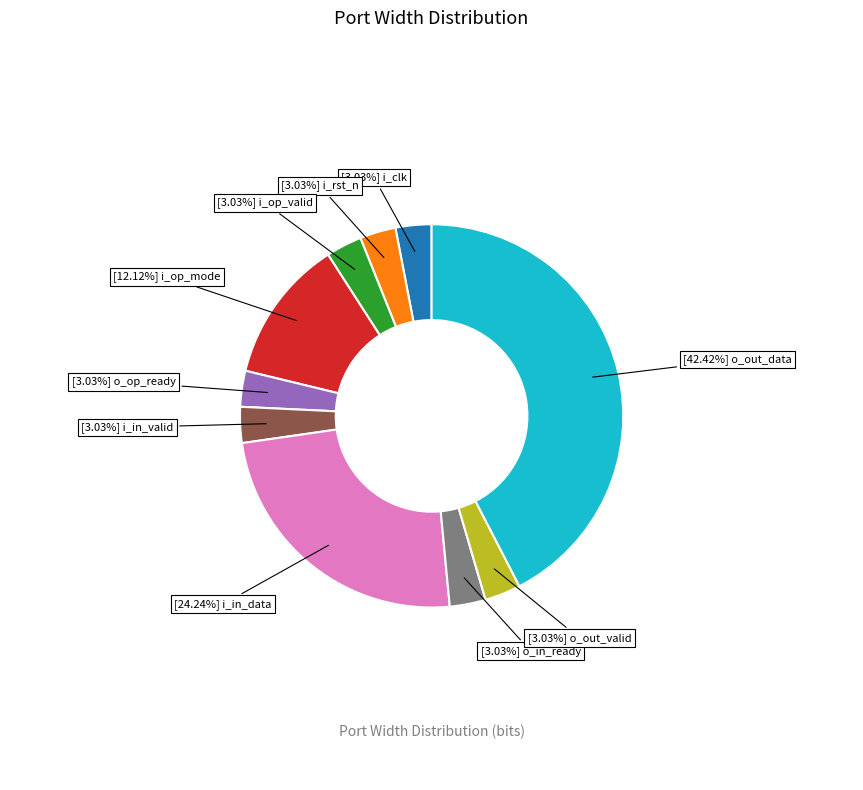

Does any single category account for the majority?

No